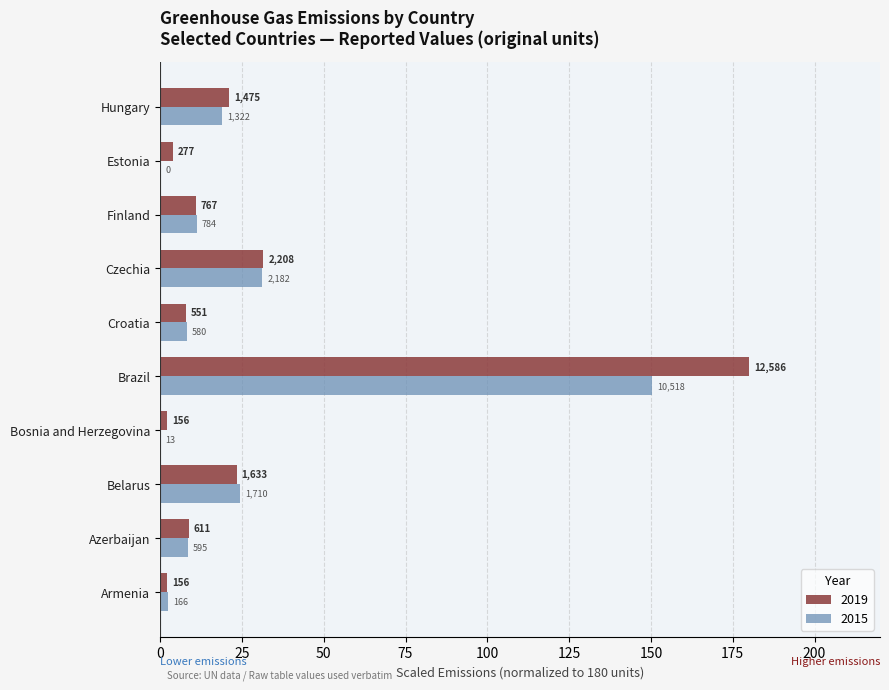

What is the difference between the second highest and minimum values in the 2019 series?

29.4